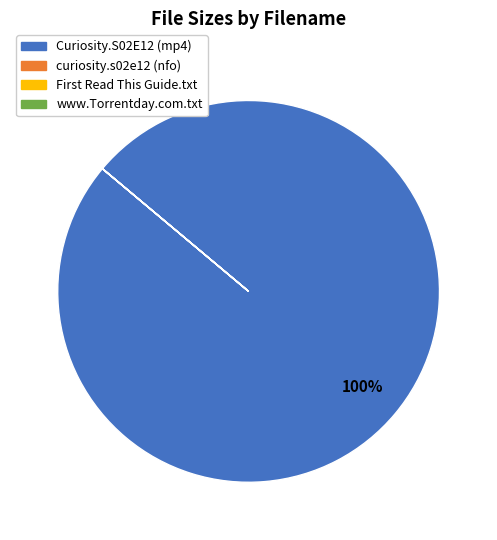

Does any single category account for the majority?

Yes